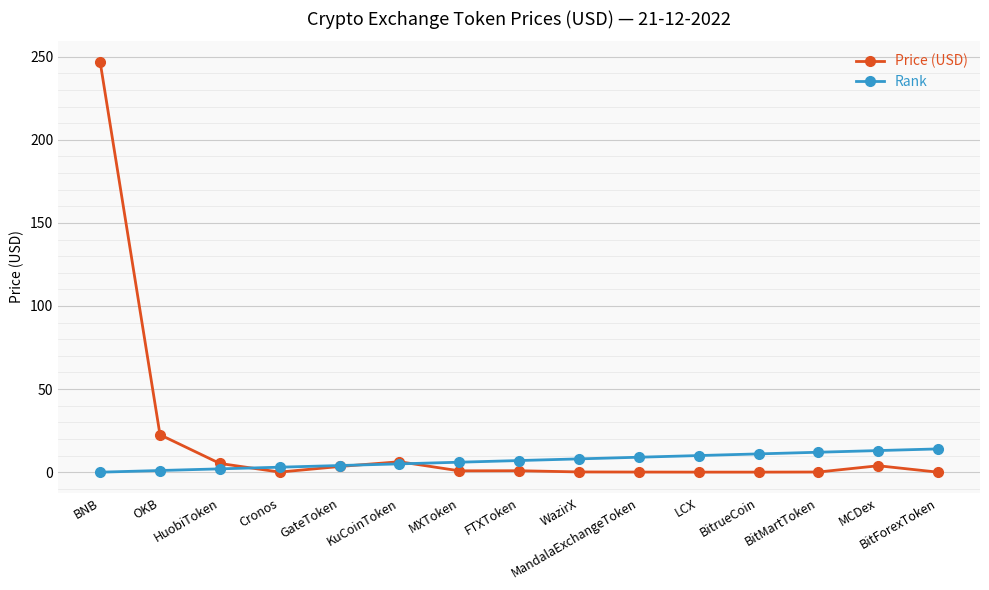

Rank the series by their maximum value, from highest to lowest.

Price (USD), Rank